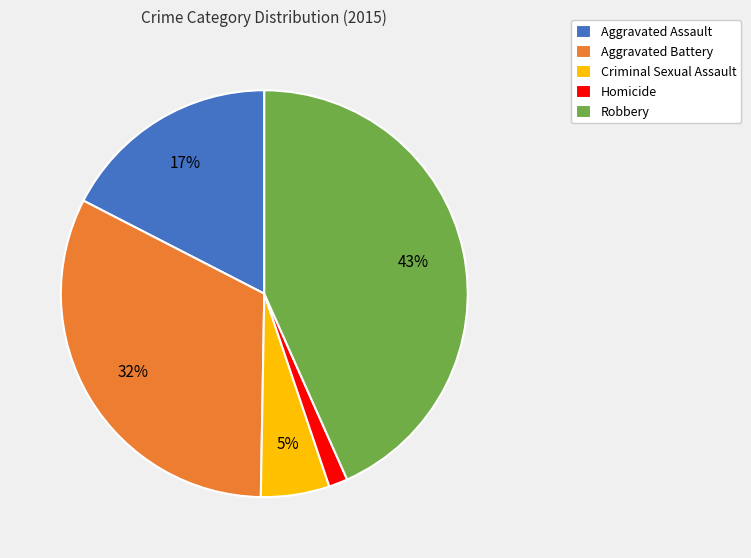

True or false: Aggravated Assault accounts for 29% of the total.

False